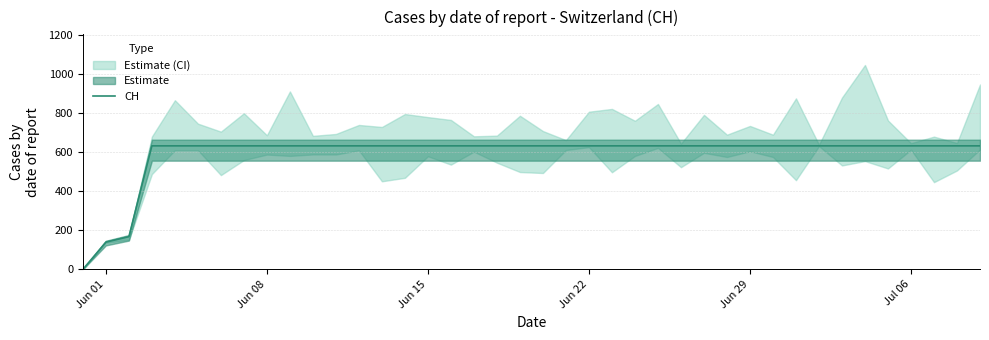

Does the chart display data point markers on the line(s)?

No